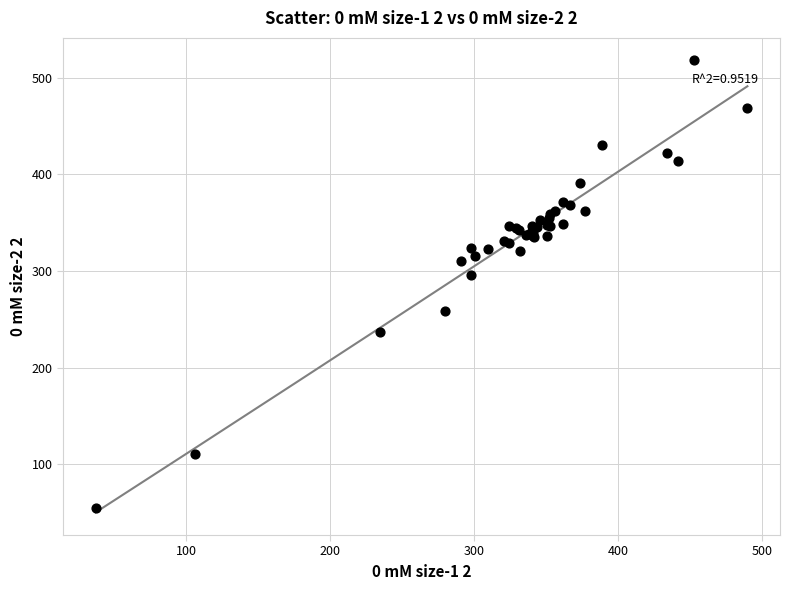

What Y value in the scatter plot is closest to 286?

296